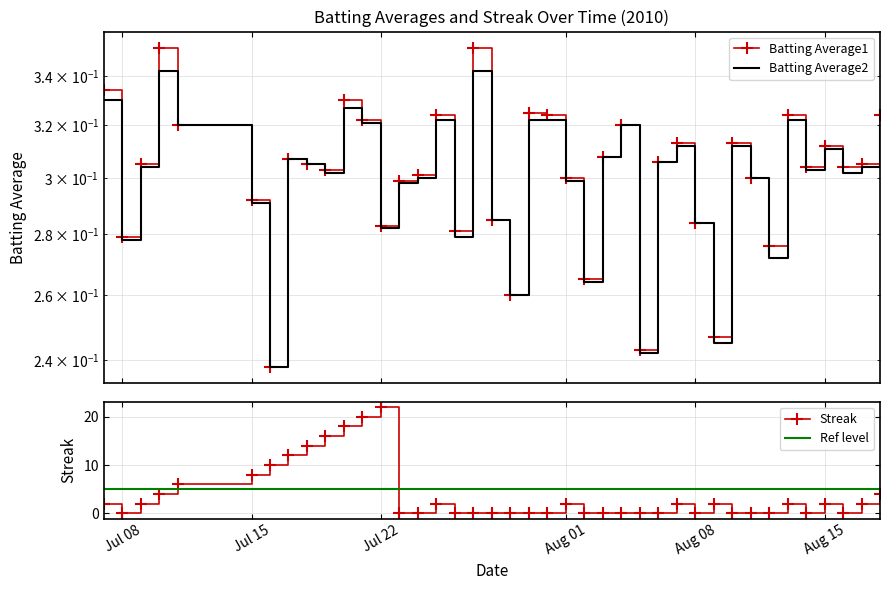

How many values in the Streak series are below 2?

20